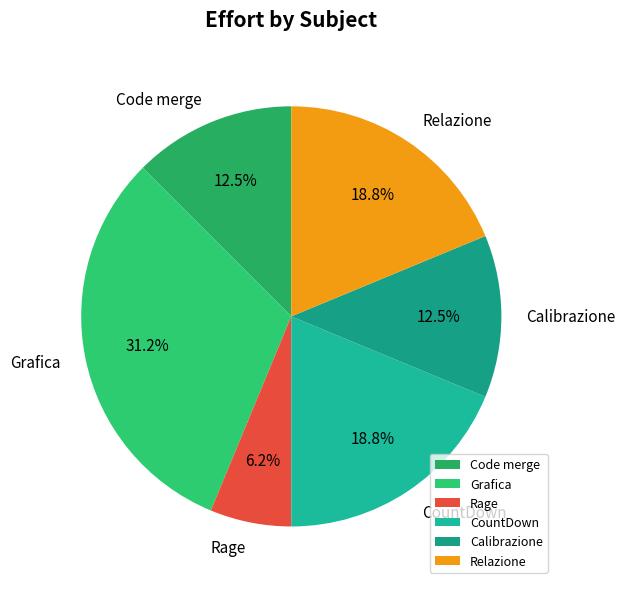

Which category has the smallest portion of the pie?

Rage